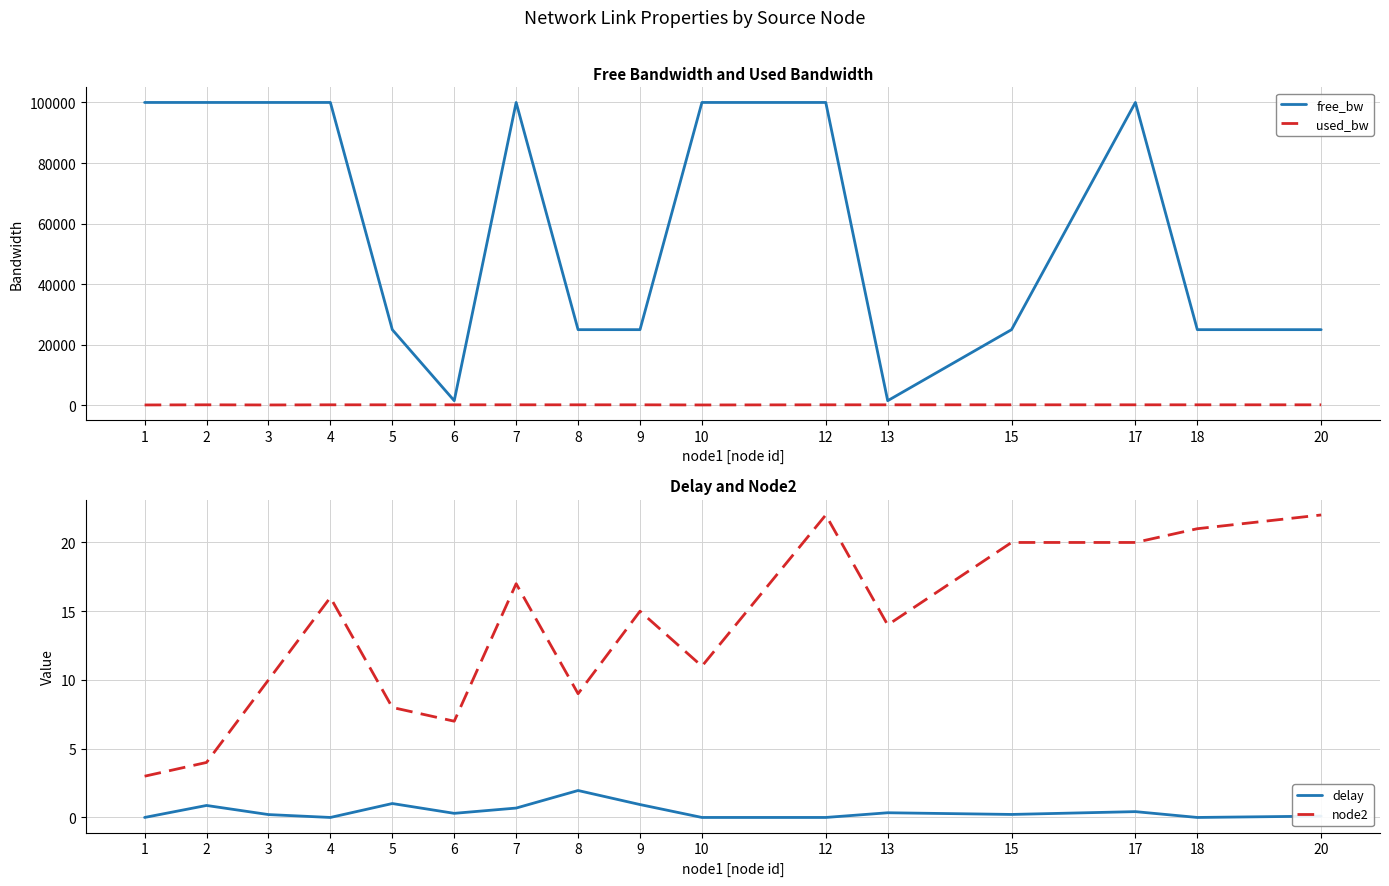

What is the value of the node2 point at the 16th from the left?

22.0